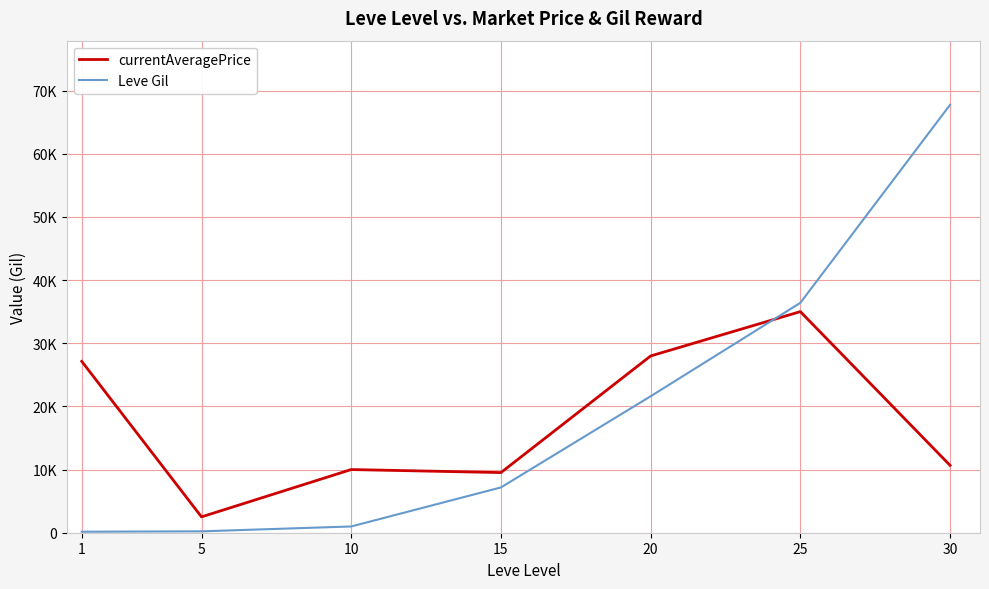

The value of Leve Gil at 20 is 8601. True or false?

False